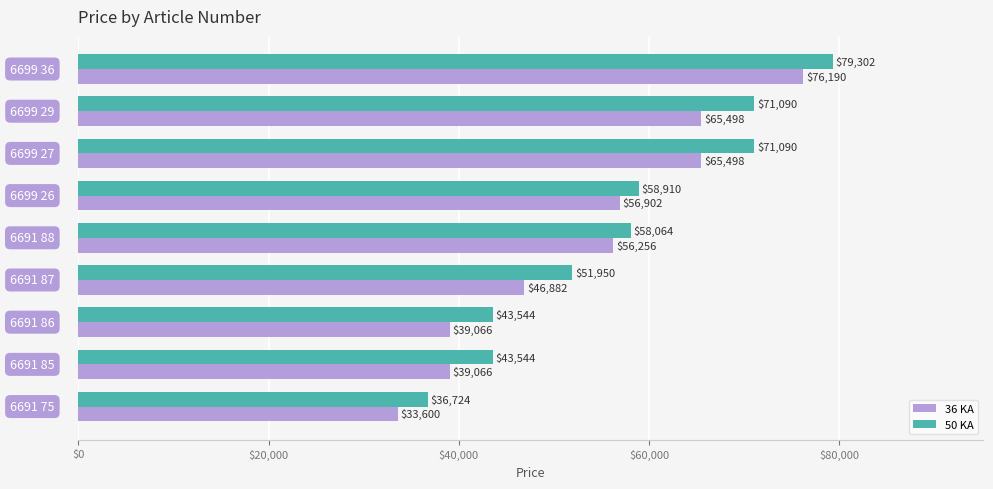

Which series has the largest total across all categories?

50 KA